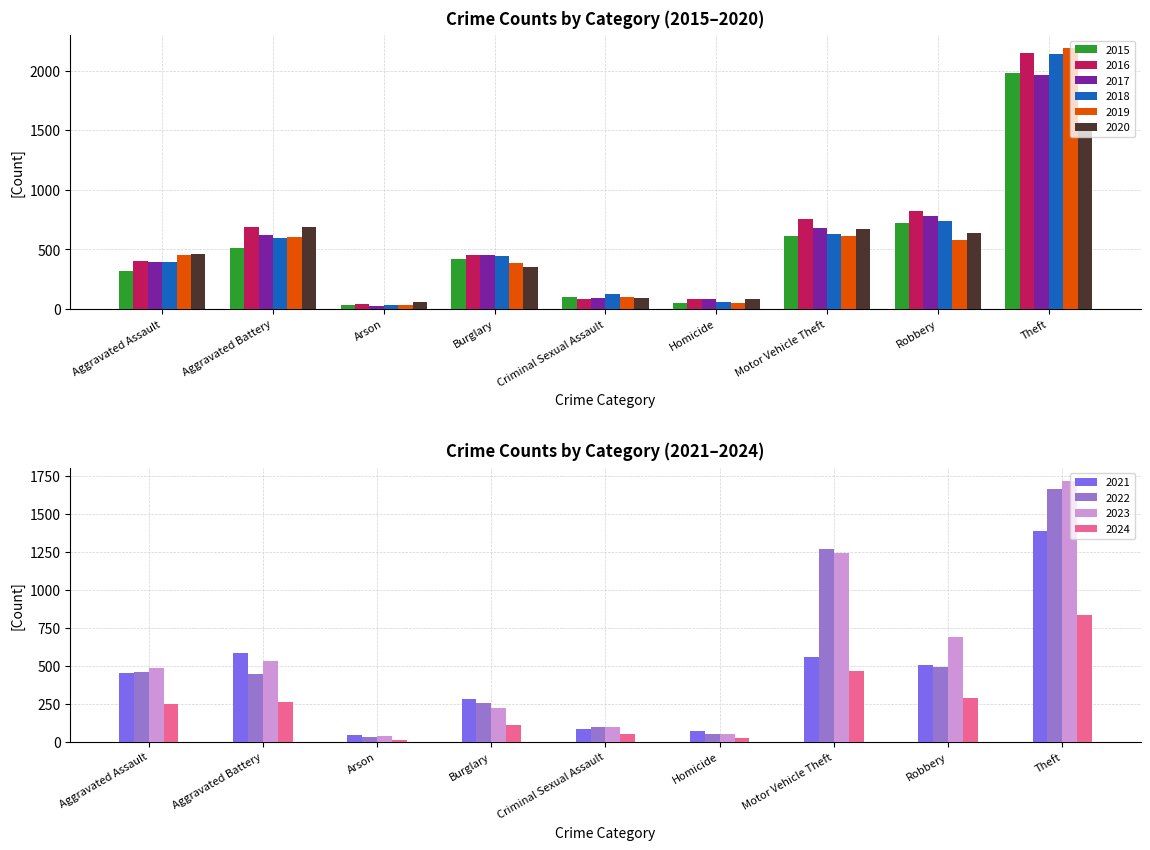

At which label does 2019 reach its minimum?

Arson